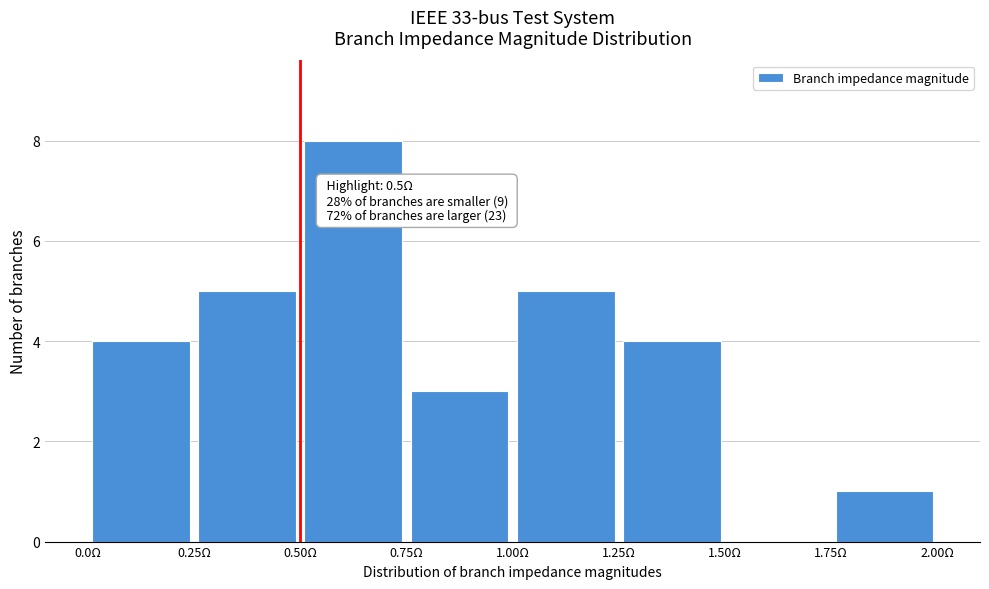

Which range on the x-axis has the tallest bar?

0.50 to 0.75